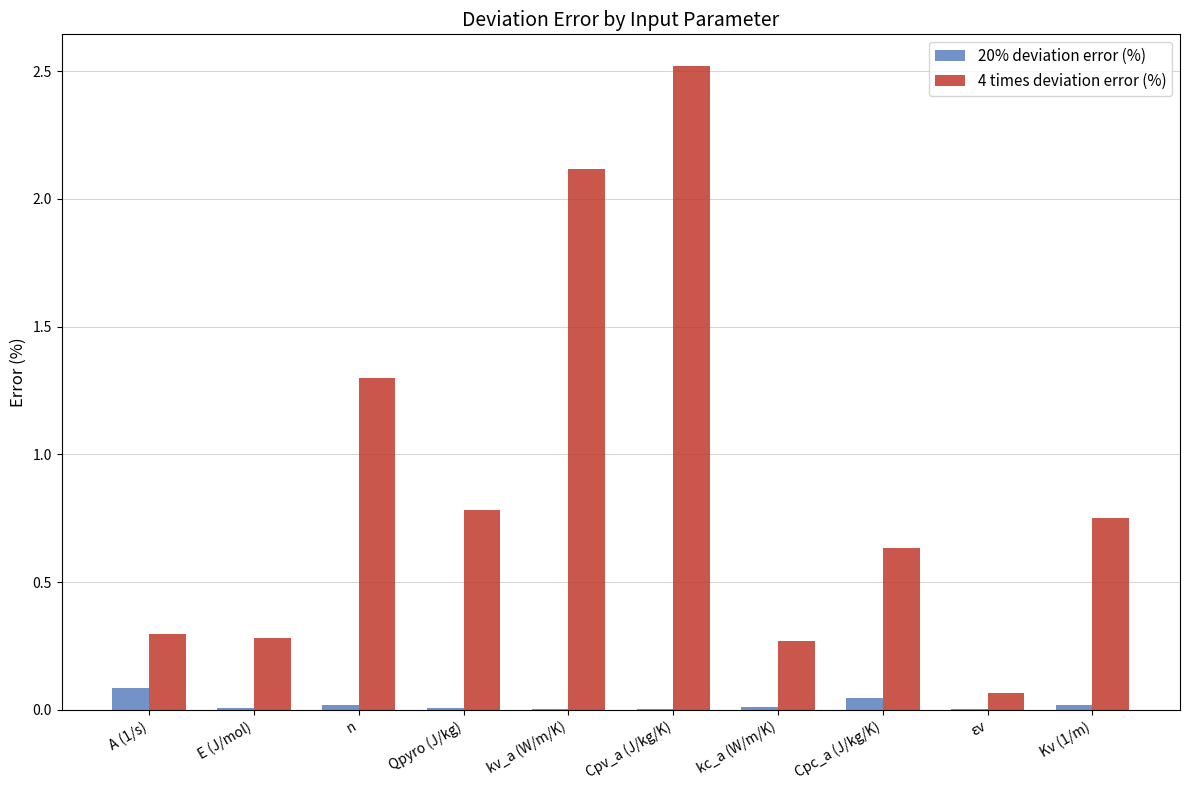

Between A (1/s) and n, which series saw the biggest shift?

4 times deviation error (%)